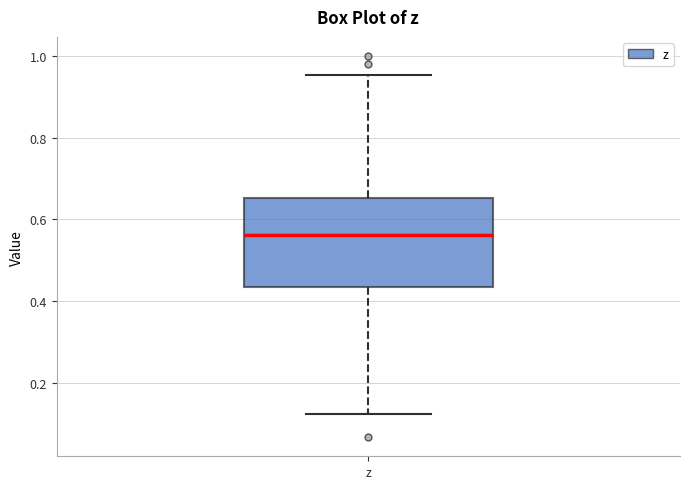

Read this box plot against the y-axis: the position of the median line, the range covered by the box, and the ends of both whiskers. The values are not printed on the chart, so give them approximately, as read against the axis.

median 0.56, box 0.44 to 0.66, whiskers 0.12 to 0.96